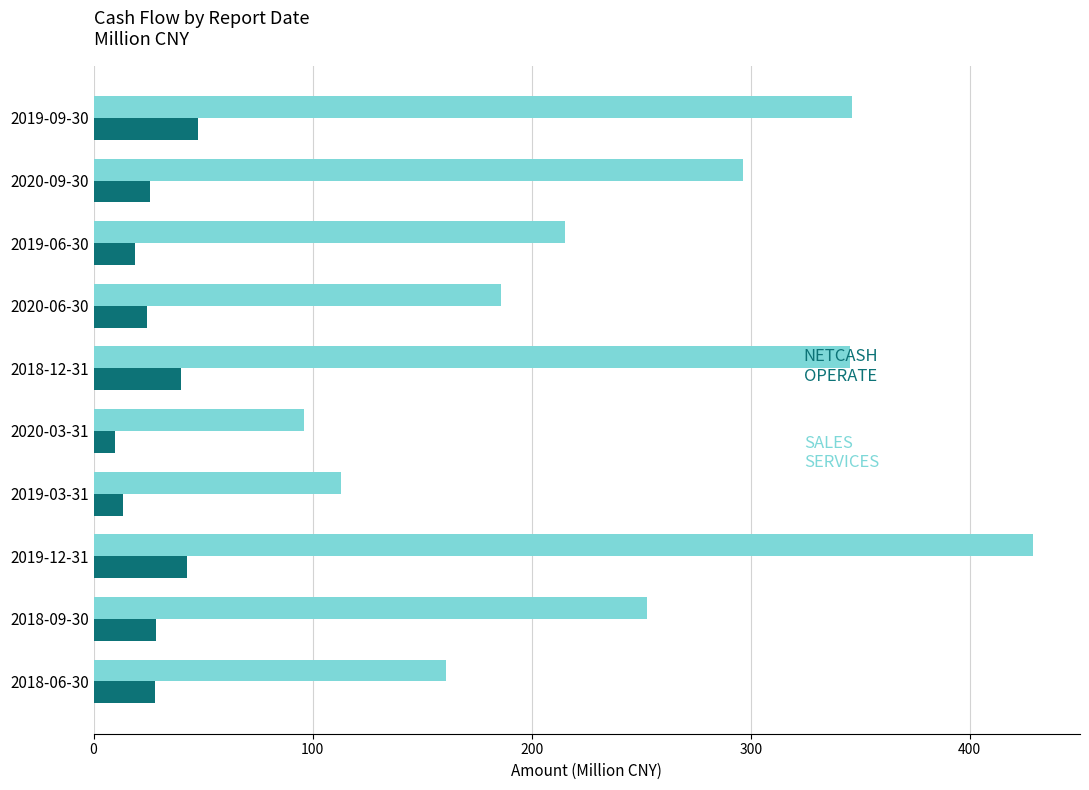

What is the greatest value displayed?

428.9